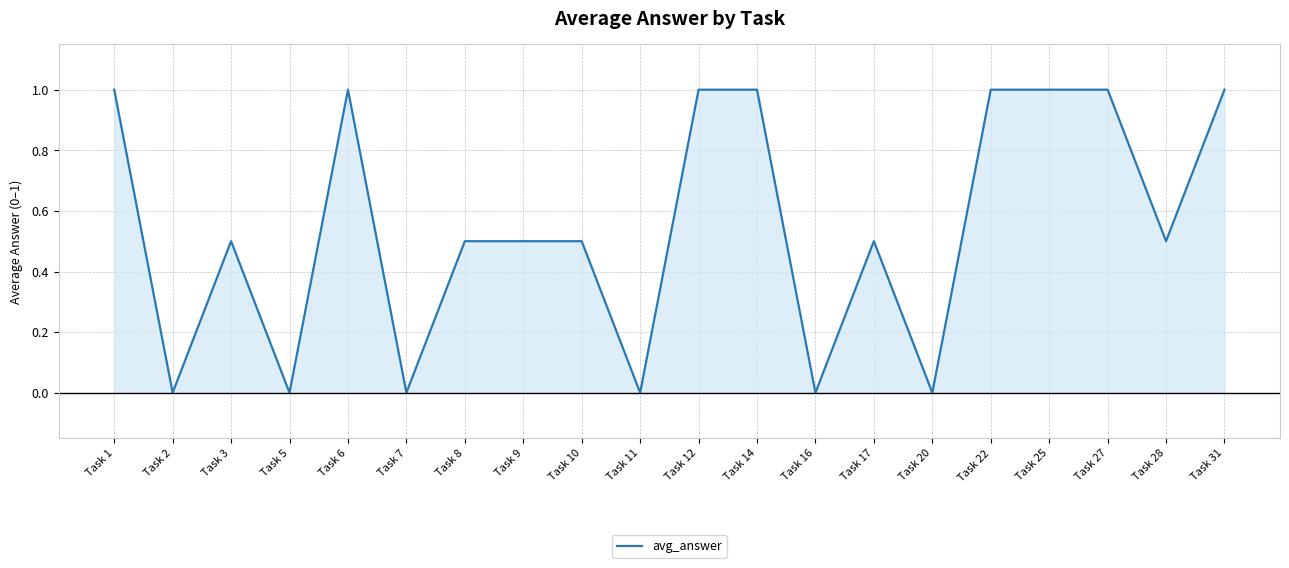

What is the difference between the maximum and minimum values?

1.0